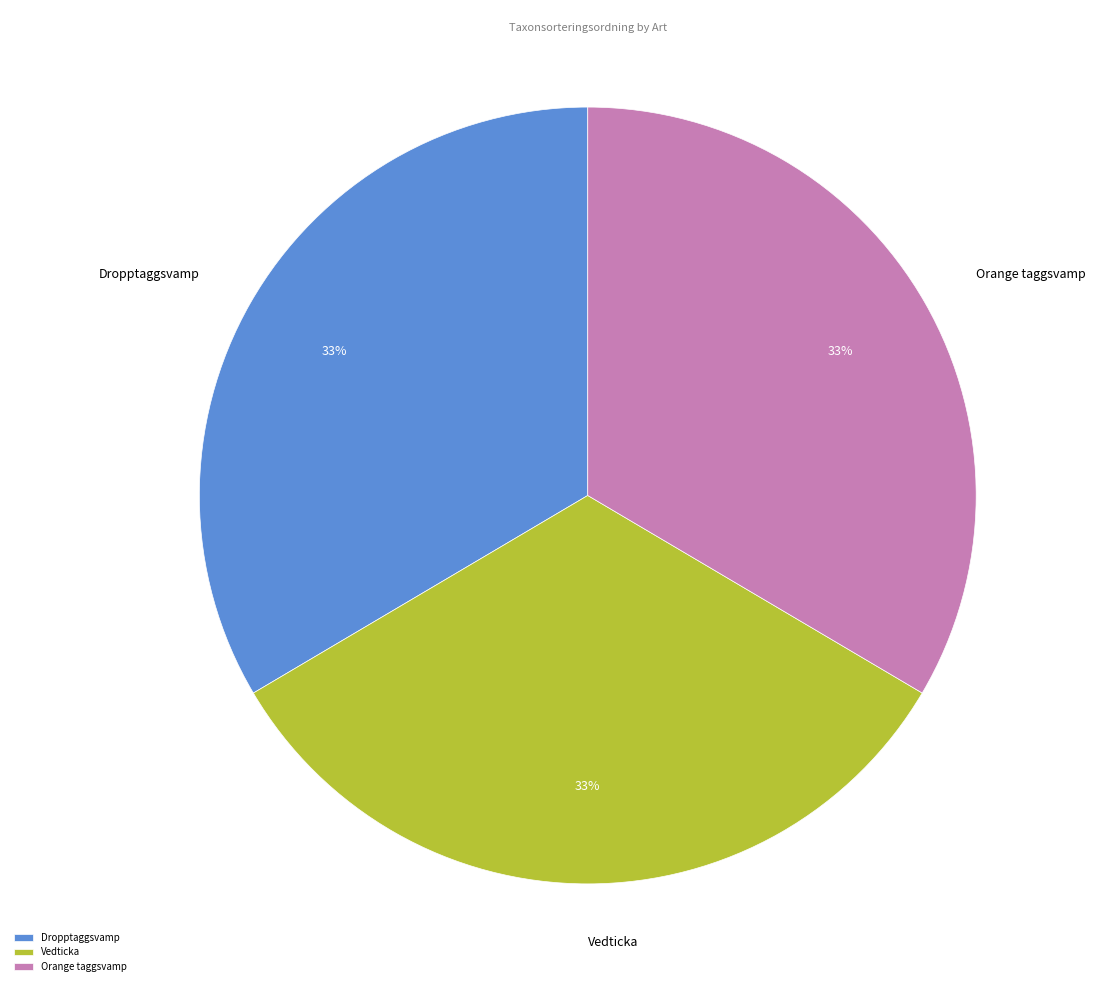

To the nearest percent, what percentage of the pie is Vedticka?

33%